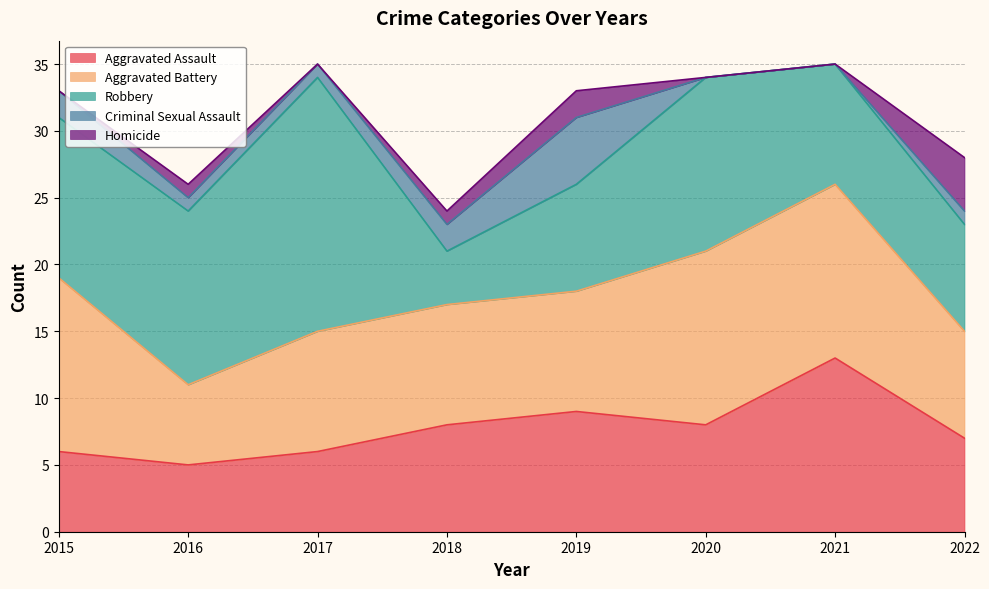

What is the maximum value for Aggravated Battery?

13